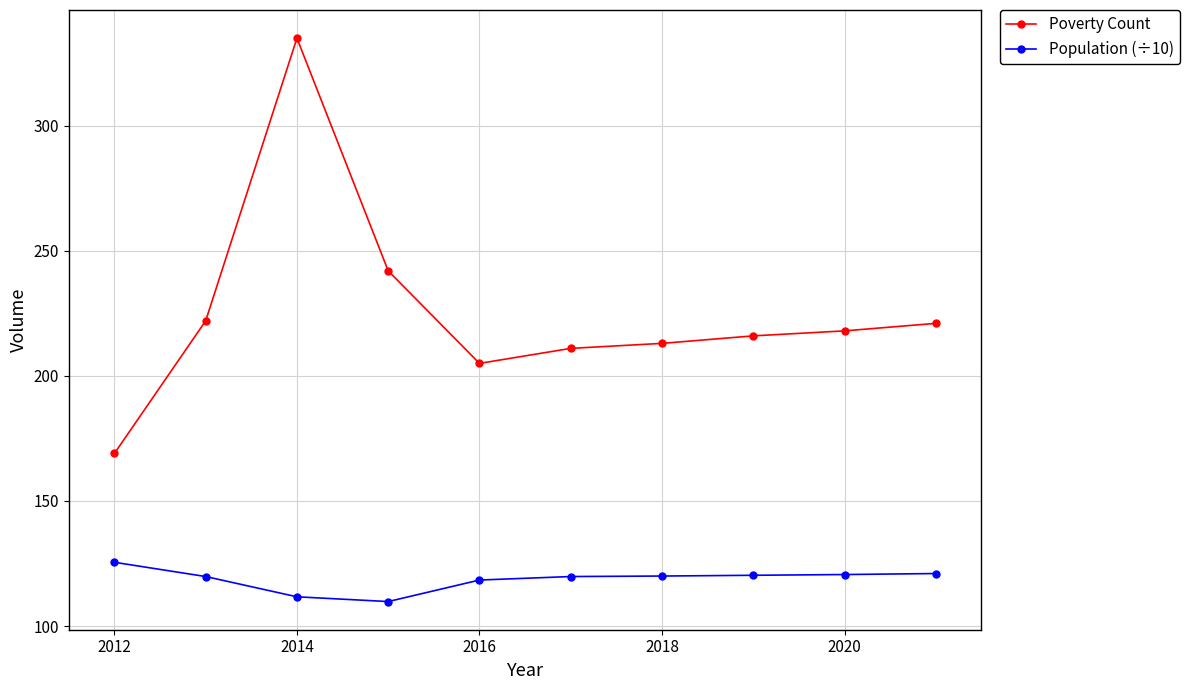

What is the greatest value displayed?

335.0